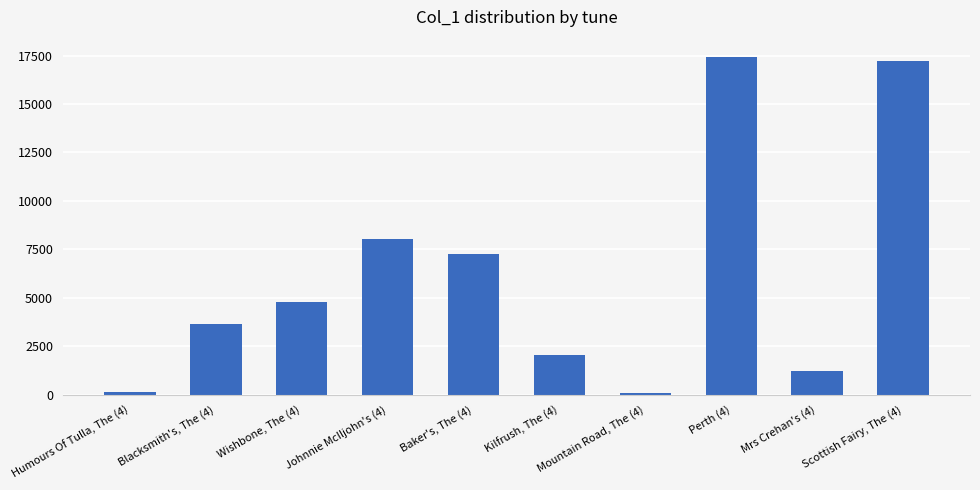

What is the label of the 9th bar from the right?

Blacksmith's, The (4)